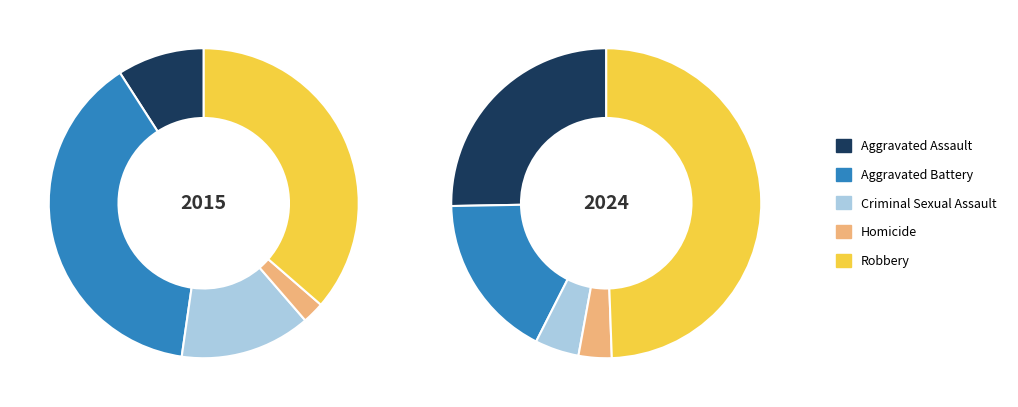

Combined, do Robbery and Homicide account for over 50%?

No